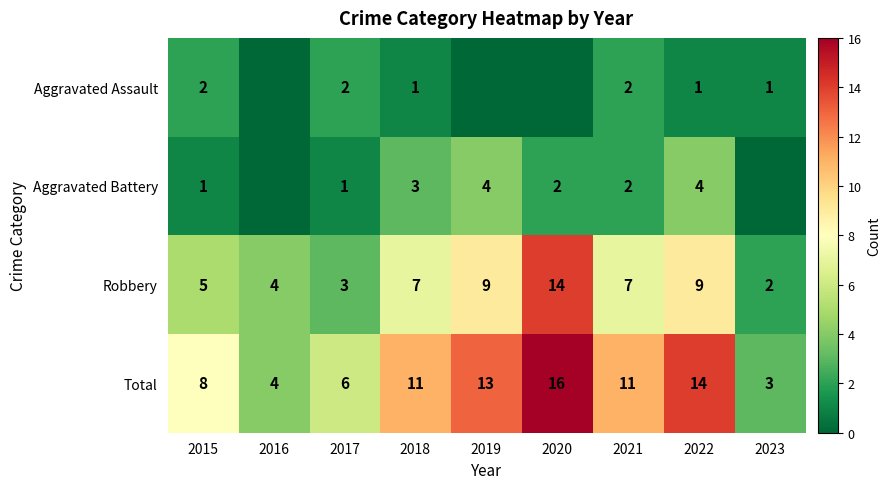

The Aggravated Battery series shows 2 at 2021. True or false?

True